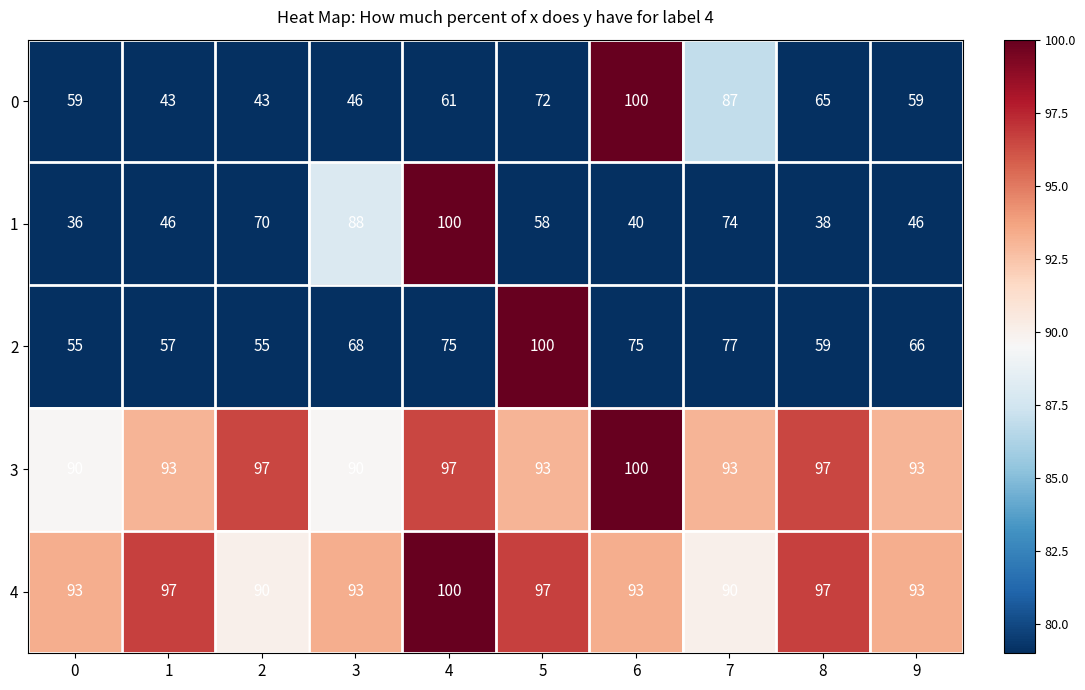

What is the spread (max minus min) of values at 2?

54